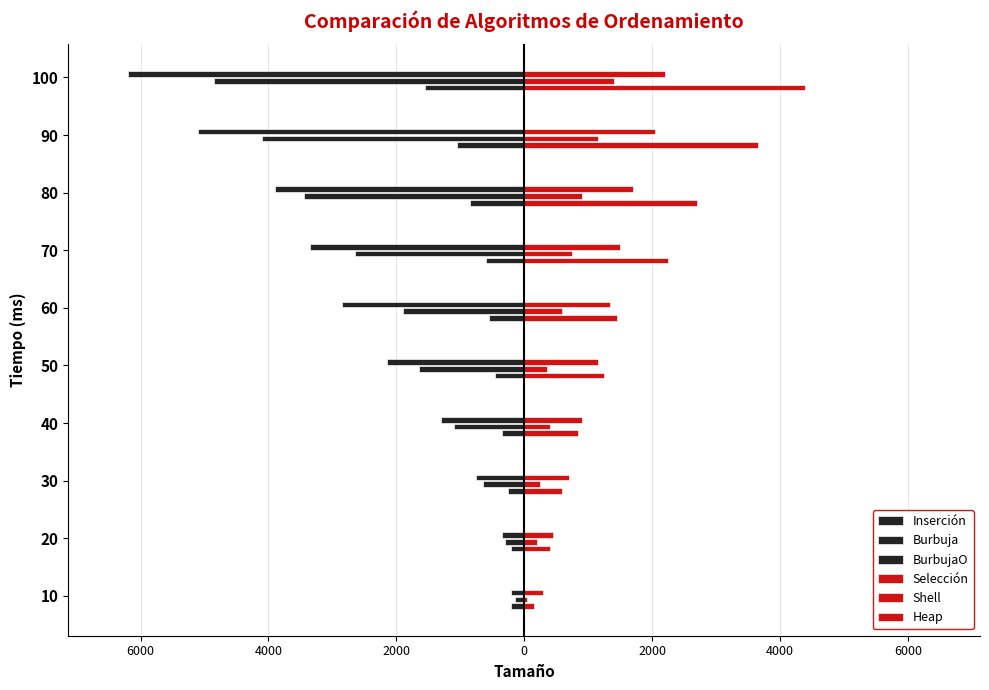

How many data points does each series have?

10